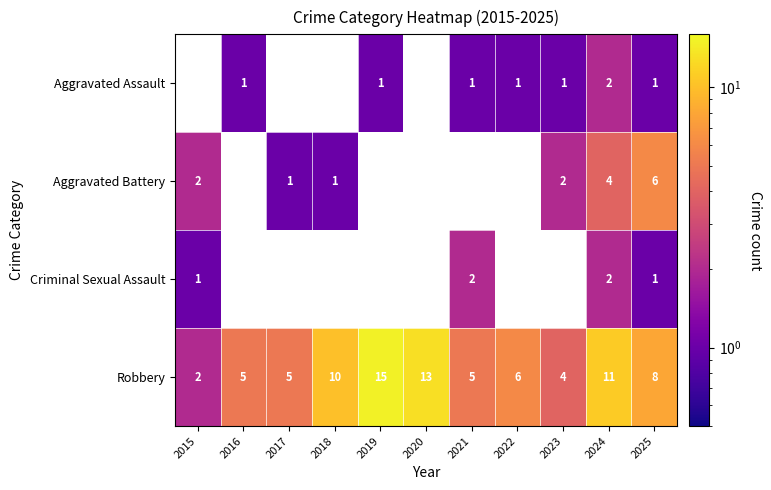

What is the approximate value of Robbery at 2023?

4